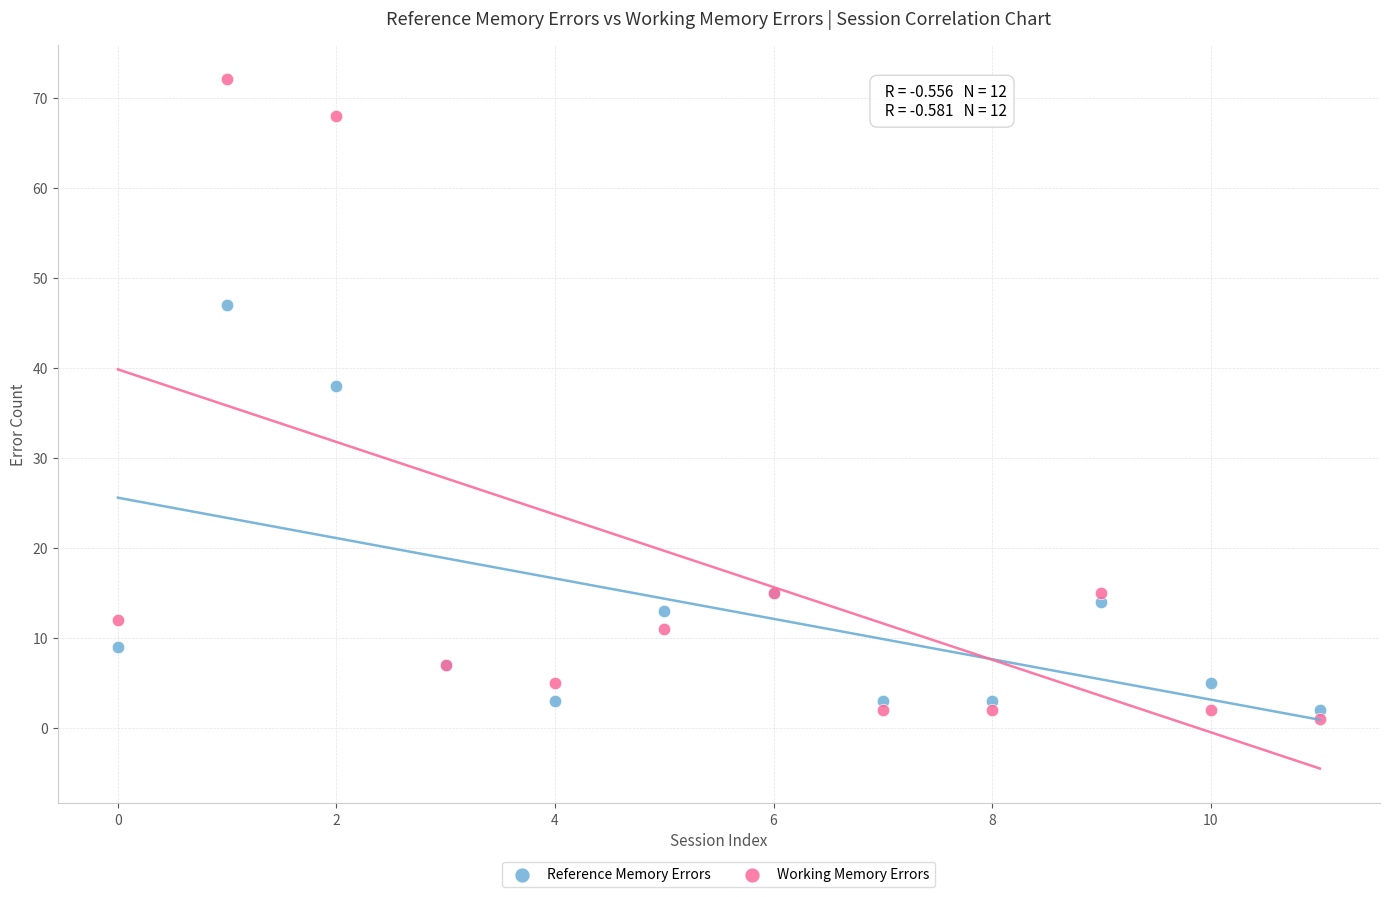

Across all series, what Y value is closest to 36?

38